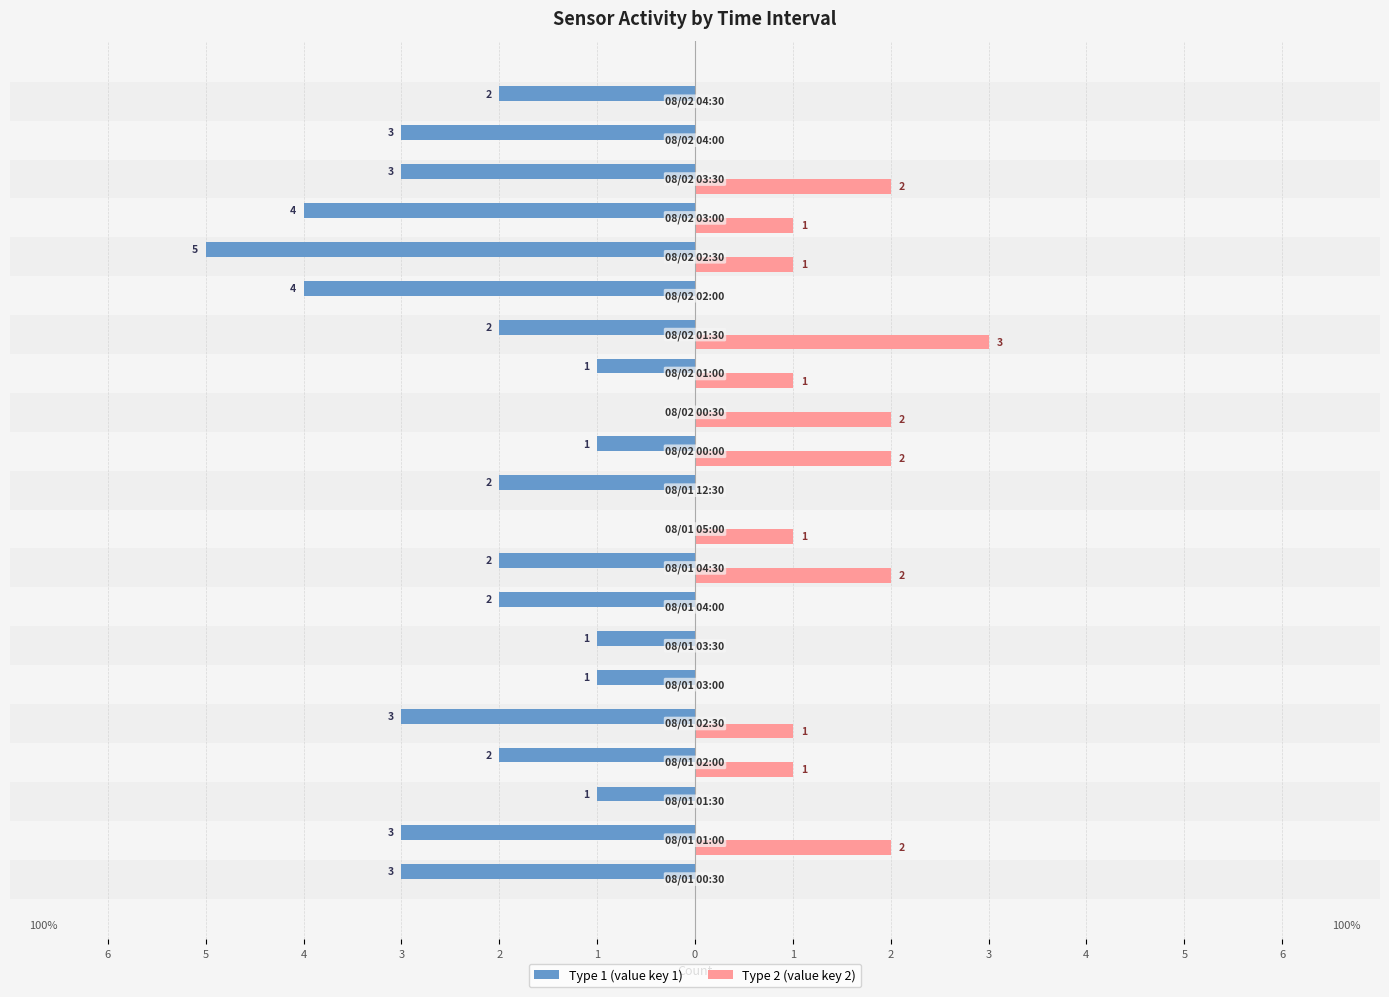

What are all the series names shown in the legend?

Type 1 (value key 1), Type 2 (value key 2)